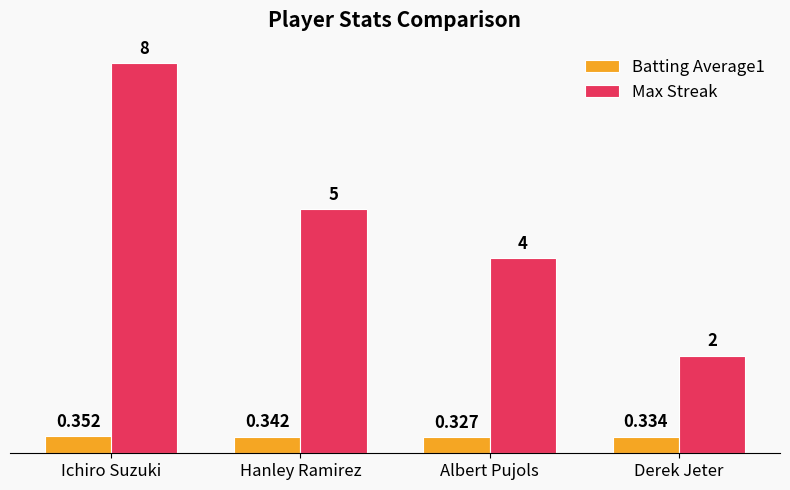

At which category does the chart reach its peak across all series?

Ichiro Suzuki